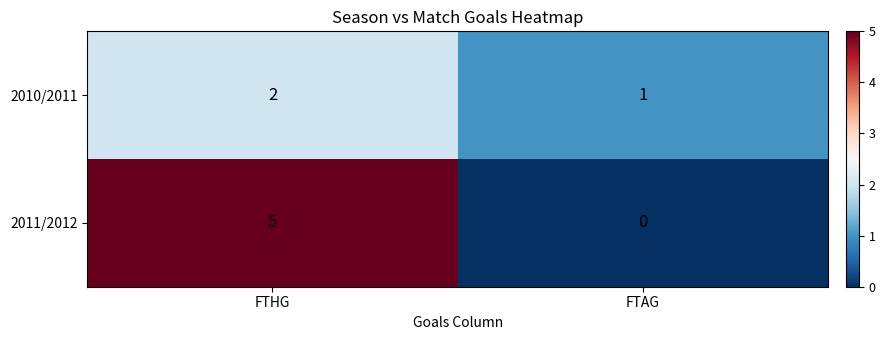

Is the value of 2010/2011 at FTHG greater than the value of 2011/2012 at FTAG?

Yes